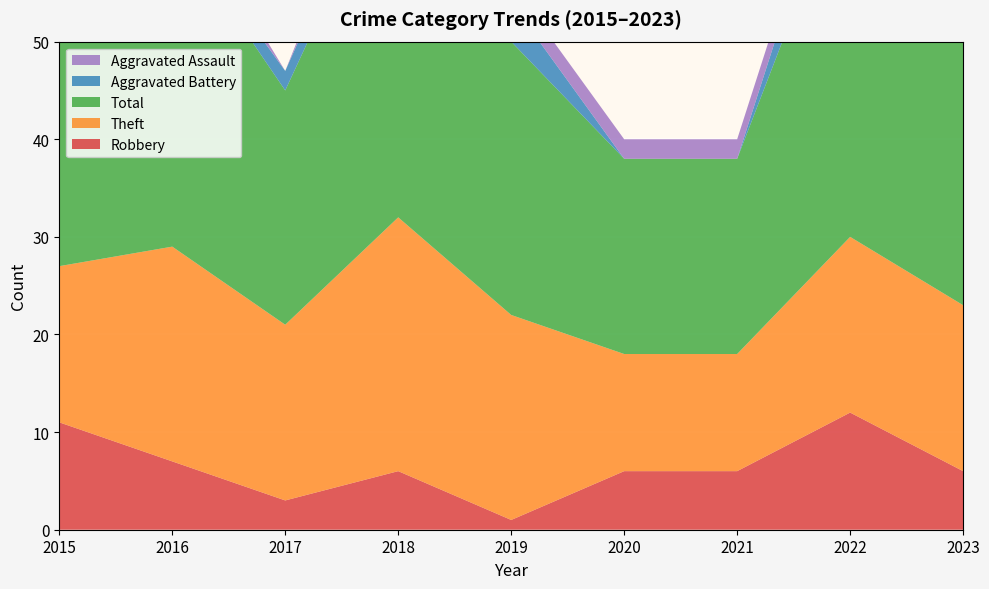

Reading left to right, extract all data points from this chart.

Robbery: 11	7	3	6	1	6	6	12	6
Theft: 16	22	18	26	21	12	12	18	17
Total: 29	33	24	38	28	20	20	38	30
Aggravated Battery: 2	1	2	3	4	0	0	6	5
Aggravated Assault: 0	3	0	3	2	2	2	2	0